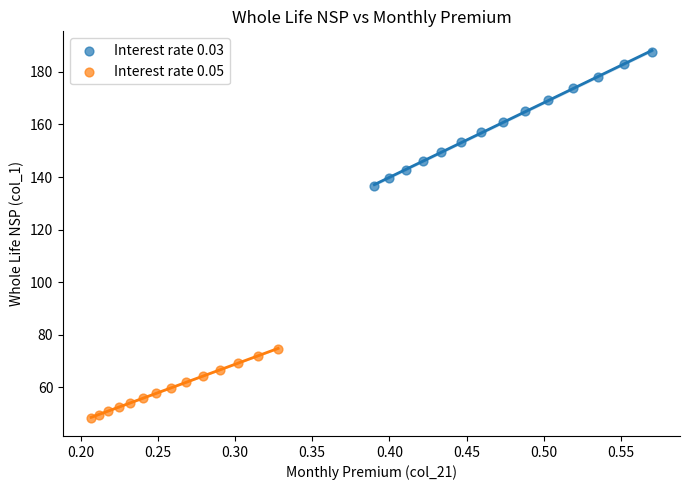

Which series has the largest Y range (max minus min)?

Interest rate 0.03